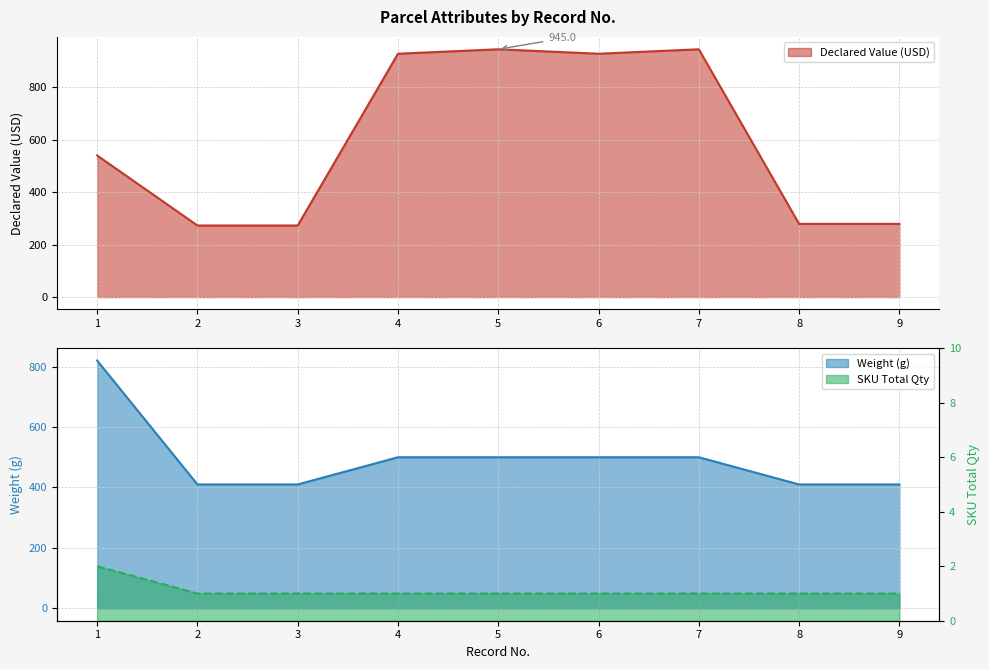

True or false: SKU Total Quantity has a value of 1.0 at 4.

True